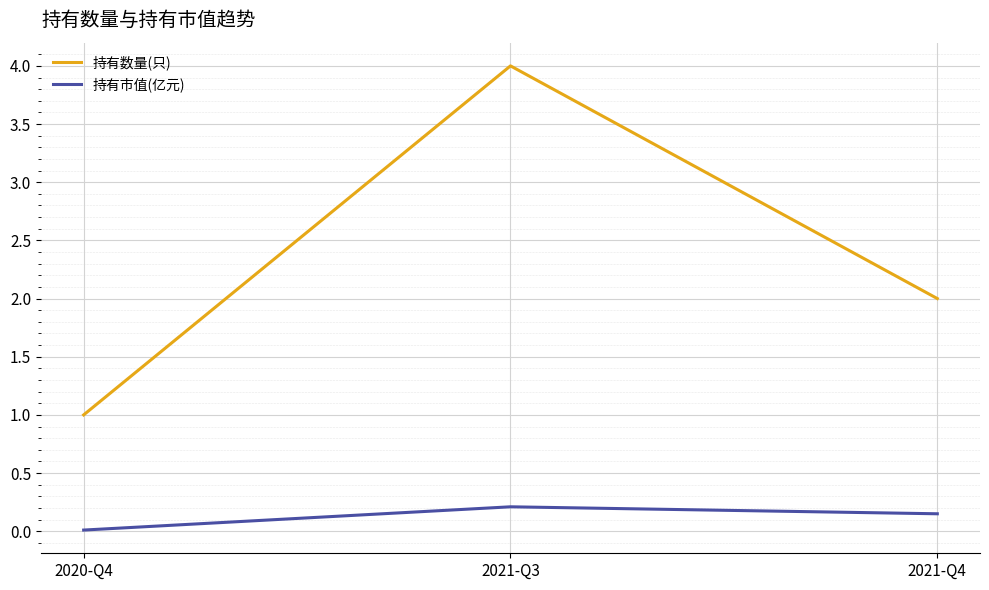

What is the lowest value of the 持有数量(只) series?

1.0